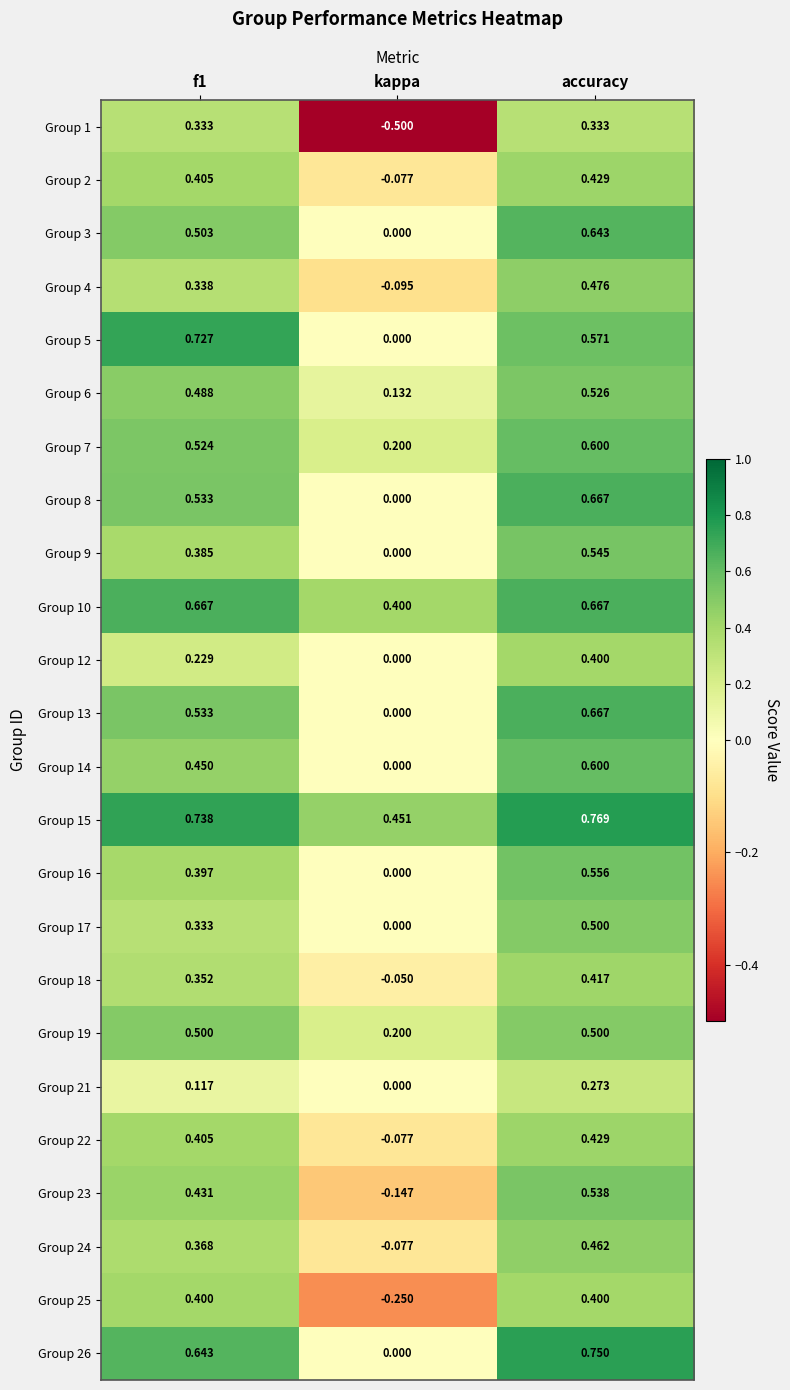

At how many categories does at least one series exceed 0?

3